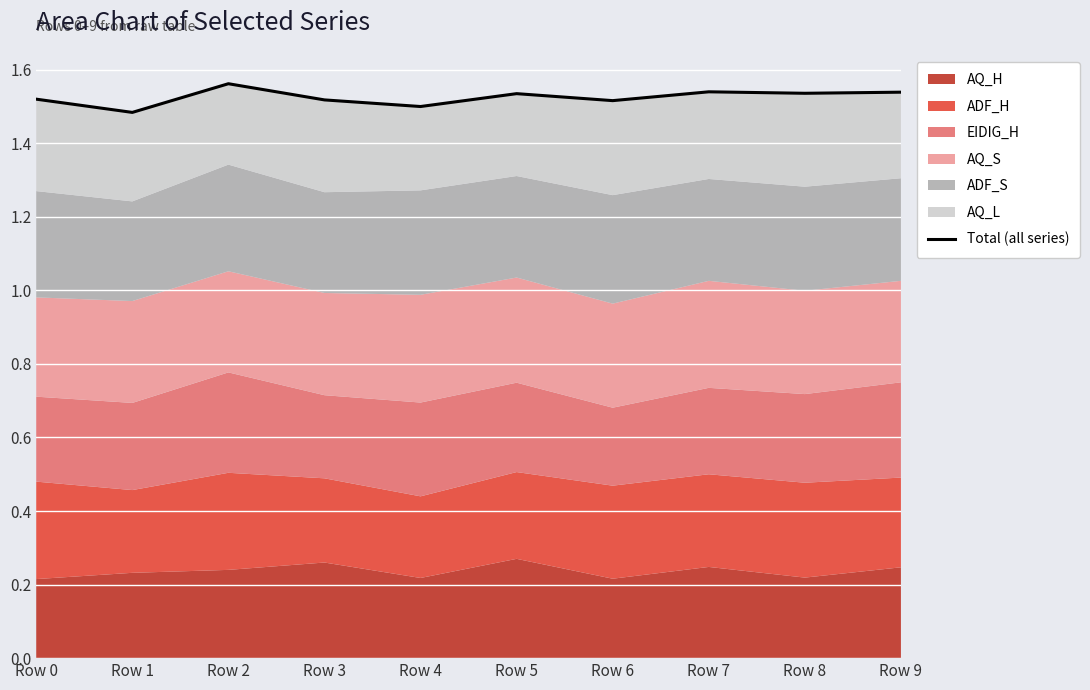

Rank the categories by value from lowest to highest.

Row 1, Row 4, Row 6, Row 3, Row 0, Row 5, Row 8, Row 9, Row 7, Row 2